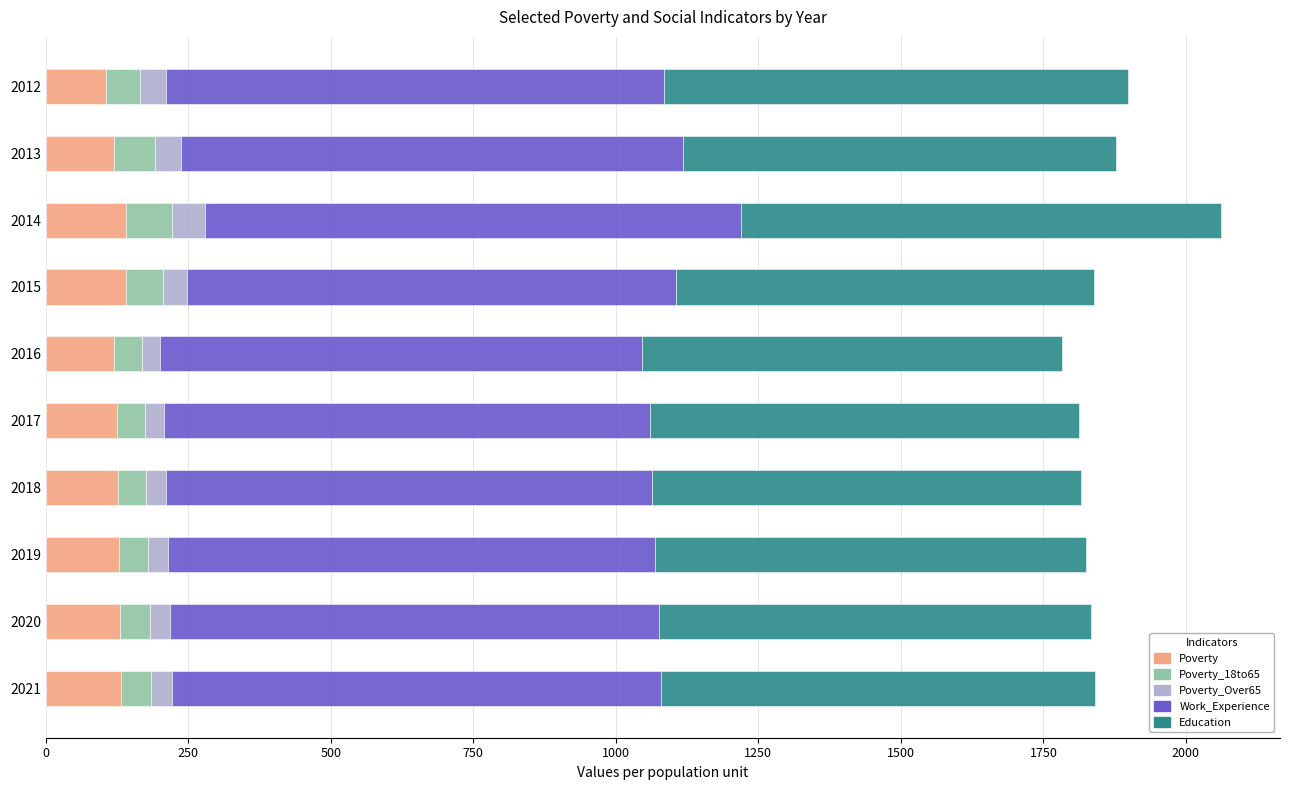

True or false: Poverty has a value of 105 at 2012.

True